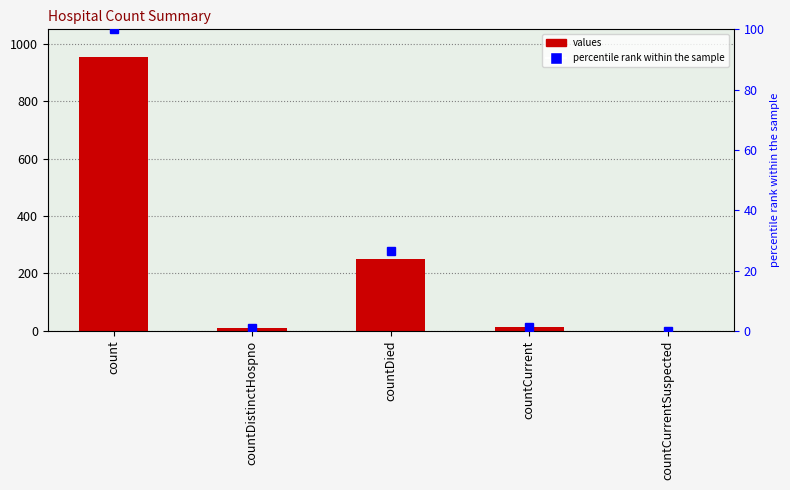

What is the difference between the values values at countDied and count?

700.0